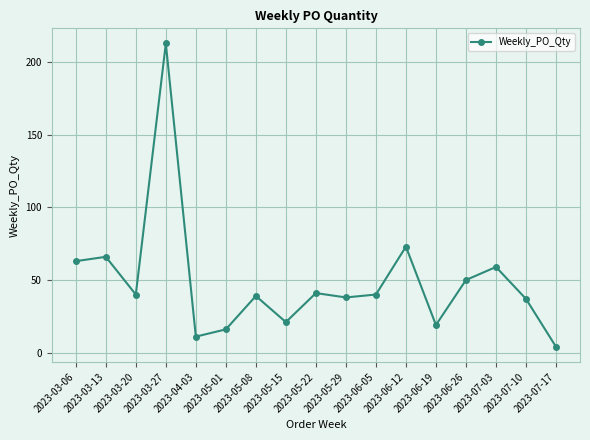

How many categories are shown in the chart?

17